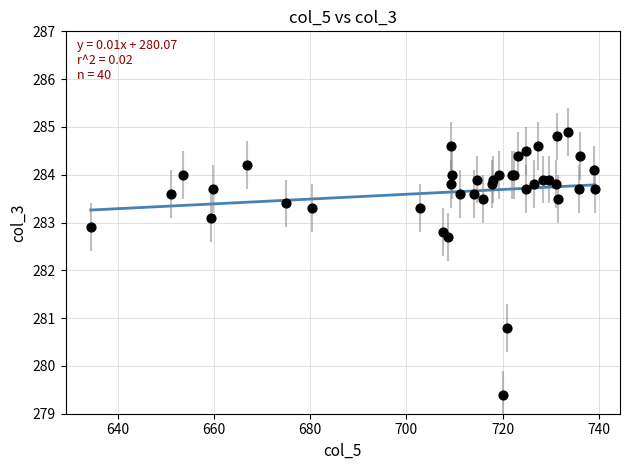

What Y value in the scatter plot is closest to 282?

282.7